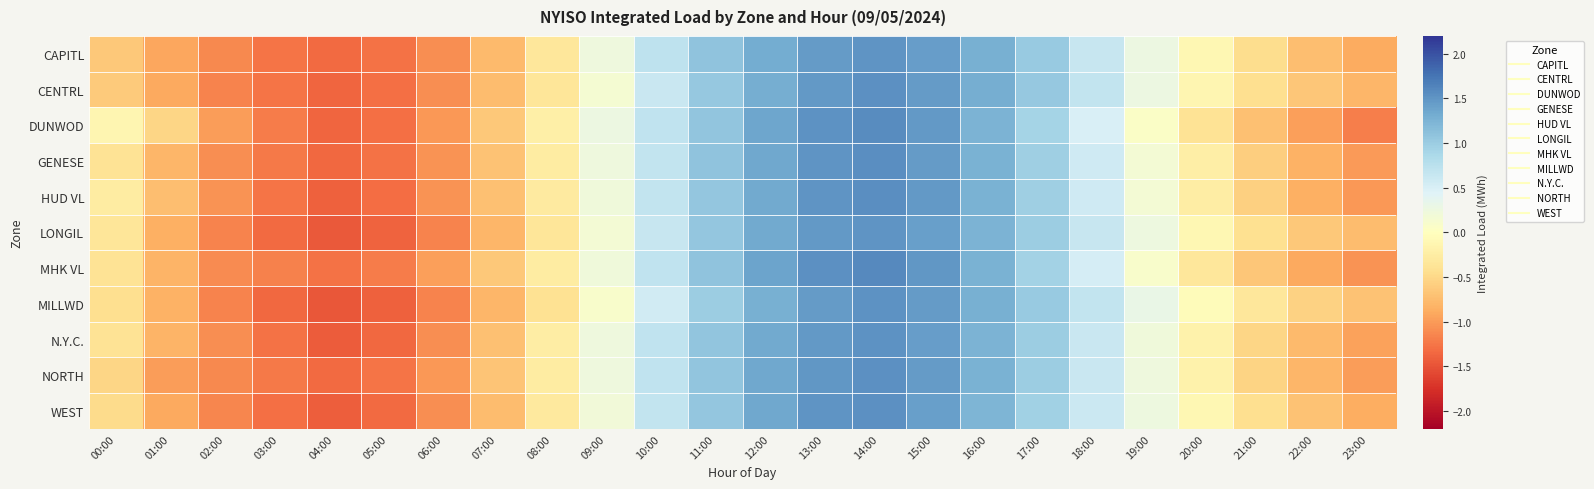

Between 14:00 and 20:00, which series saw the biggest shift?

DUNWOD